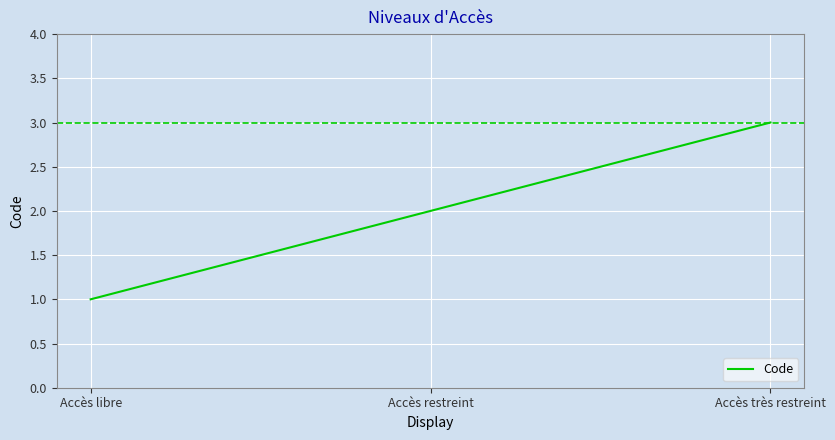

What is the smallest value displayed?

1